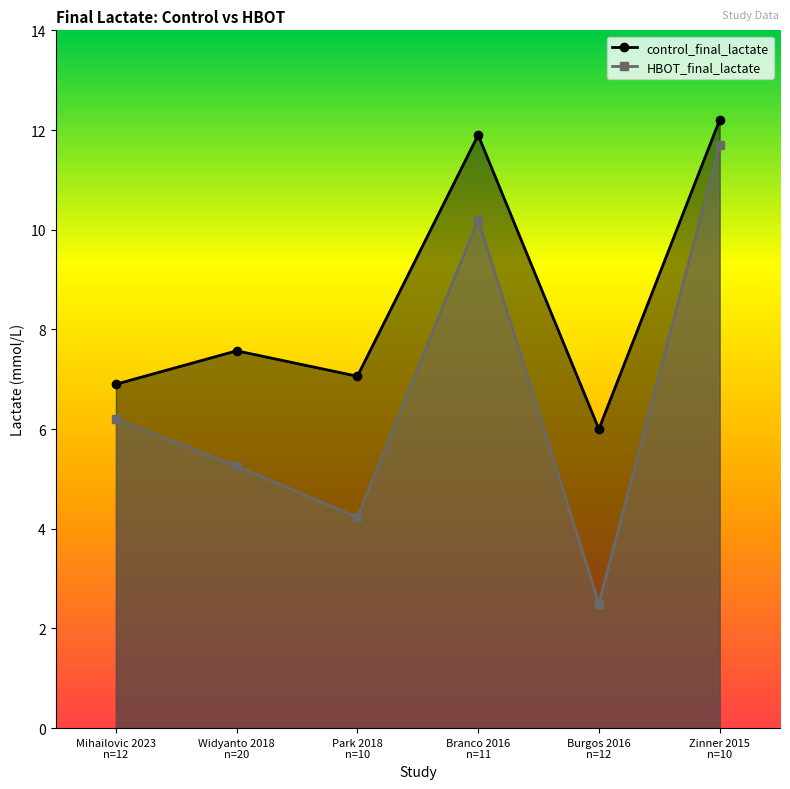

Is it true that HBOT_final_lactate equals 15.9 at Zinner 2015
n=10?

False